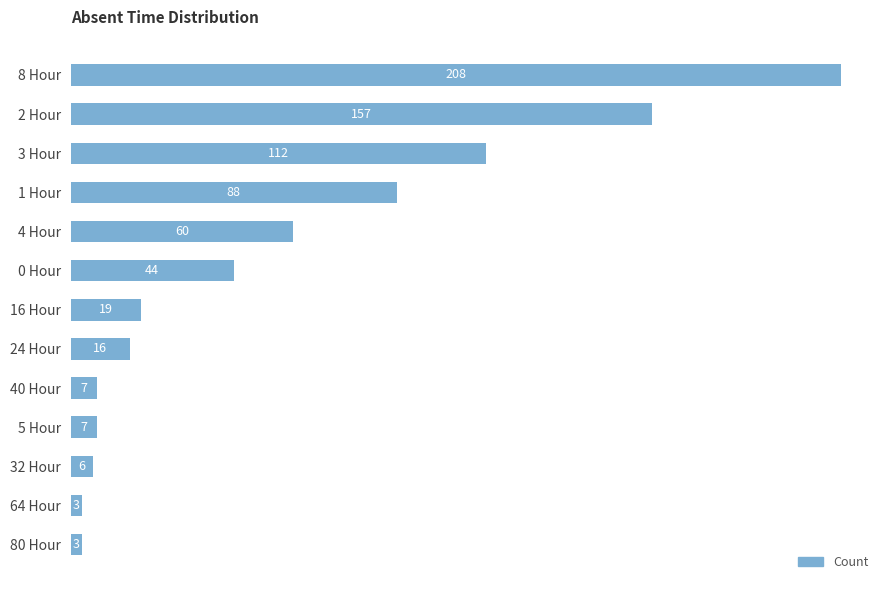

Between 4 Hour and 5 Hour, which is larger?

4 Hour